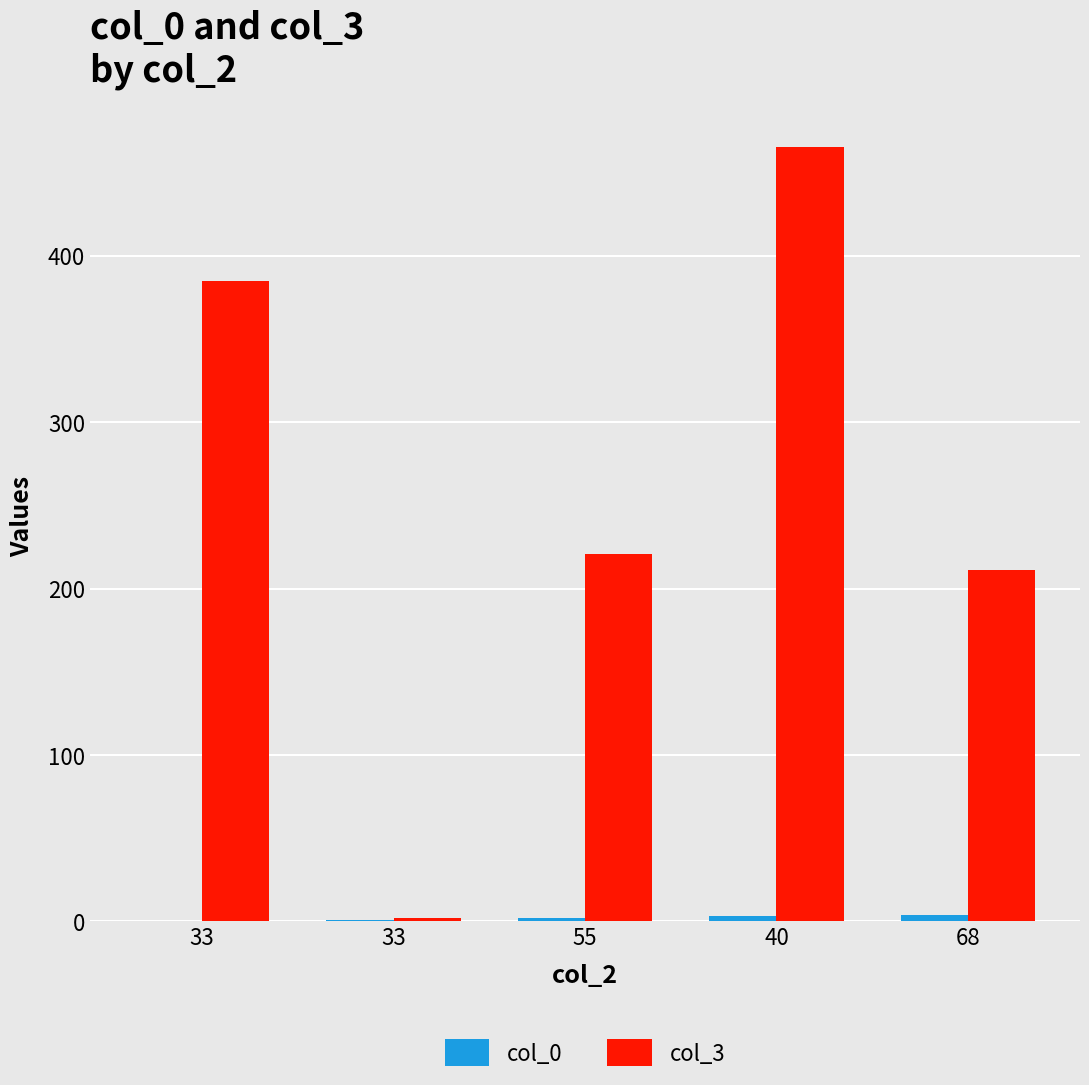

What is the greatest value displayed?

465